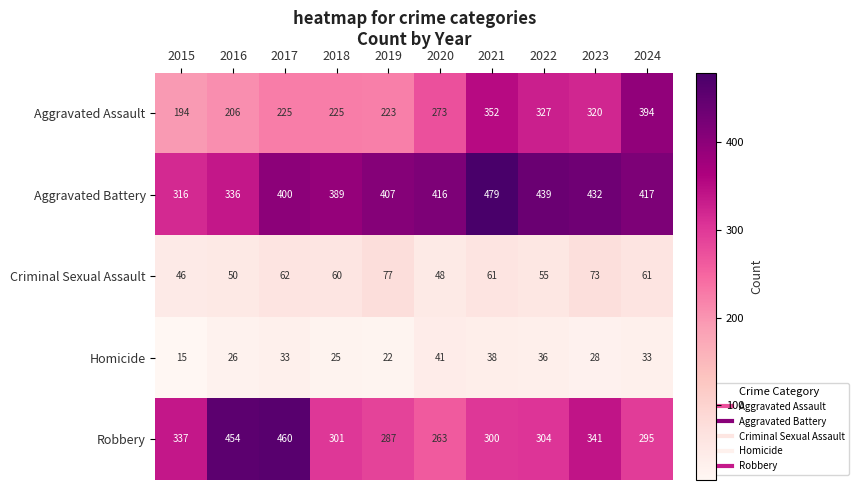

At which label does Robbery first exceed 304?

2015